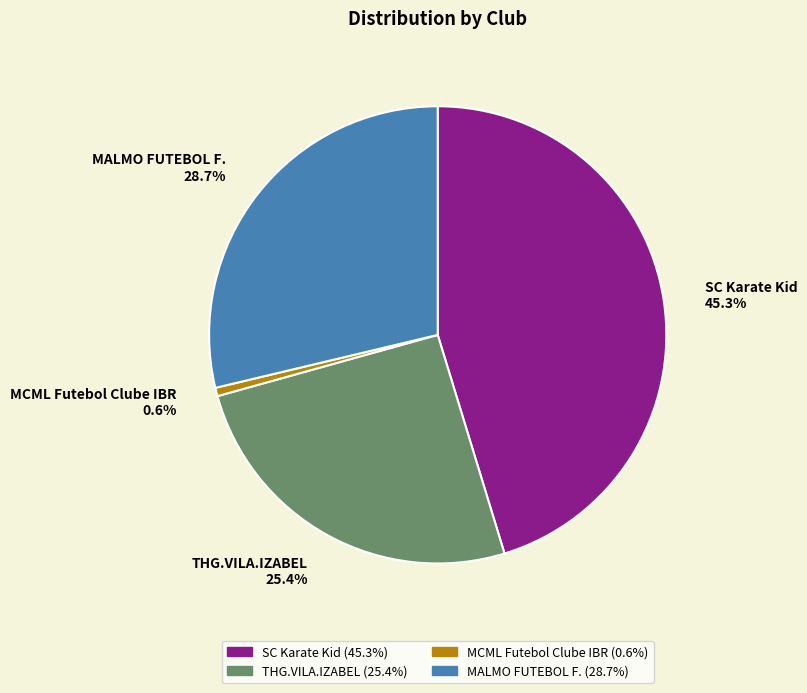

To the nearest percent, what is the average slice percentage?

25%